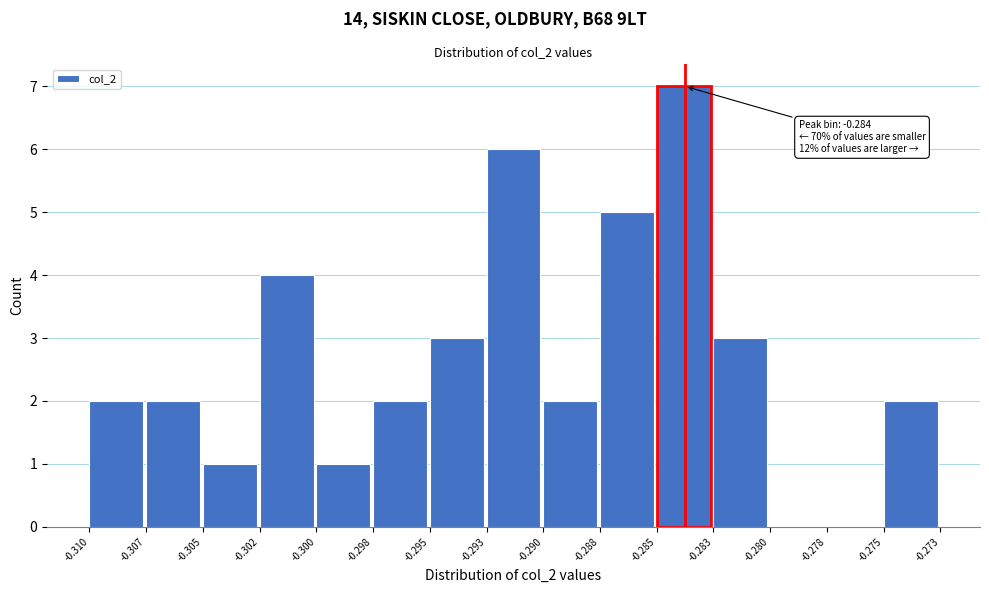

Reading left to right, transcribe all the data shown in this chart.

-0.310=2	-0.307=2	-0.305=1	-0.302=4	-0.300=1	-0.298=2	-0.295=3	-0.293=6	-0.290=2	-0.288=5	-0.285=7	-0.283=3	-0.280=0	-0.278=0	-0.275=2